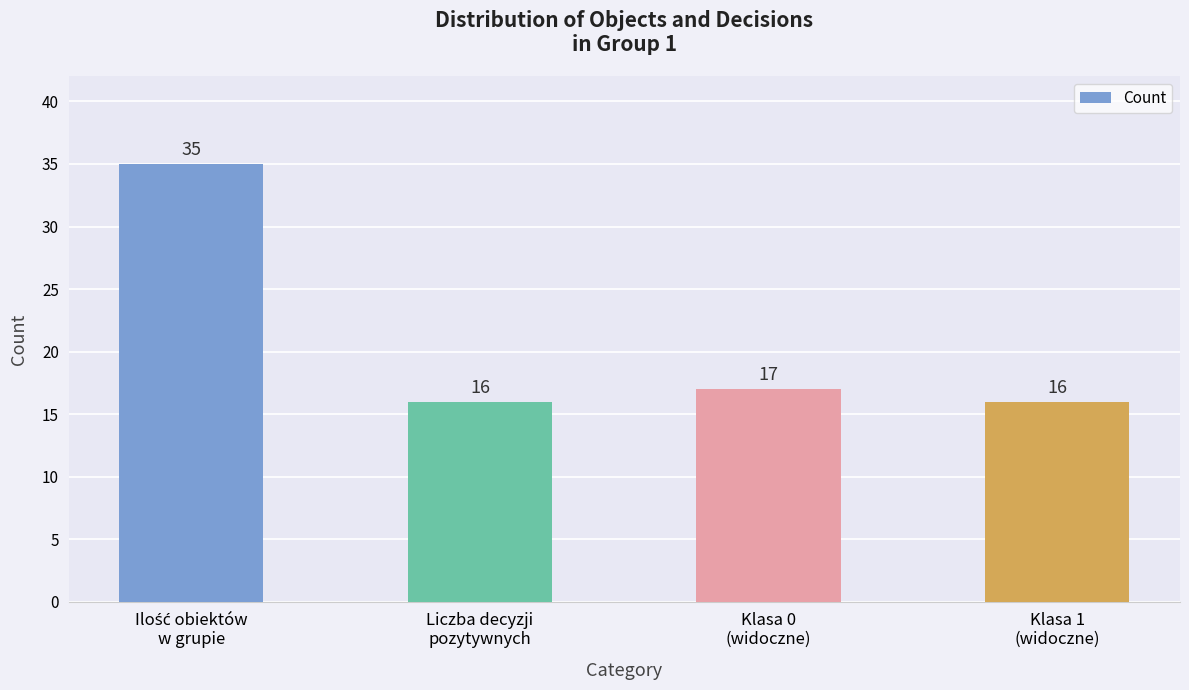

What is the sum of the values at Klasa 1
(widoczne) and Klasa 0
(widoczne)?

33